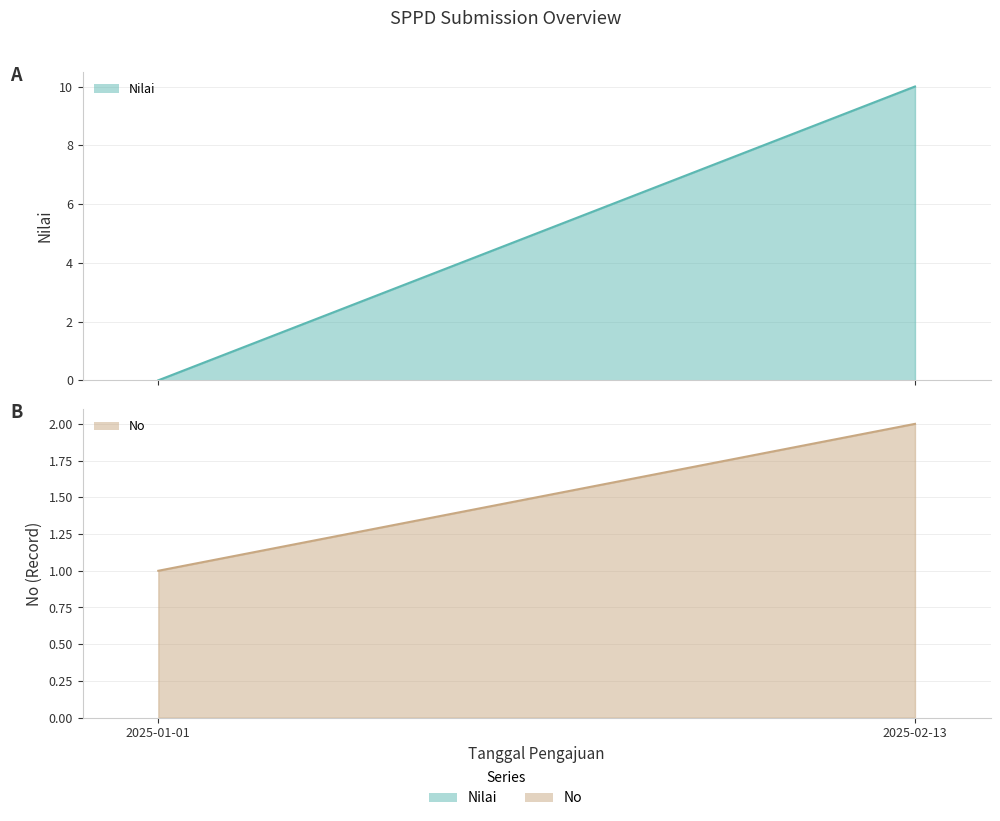

Does the chart display data point markers on the line(s)?

No